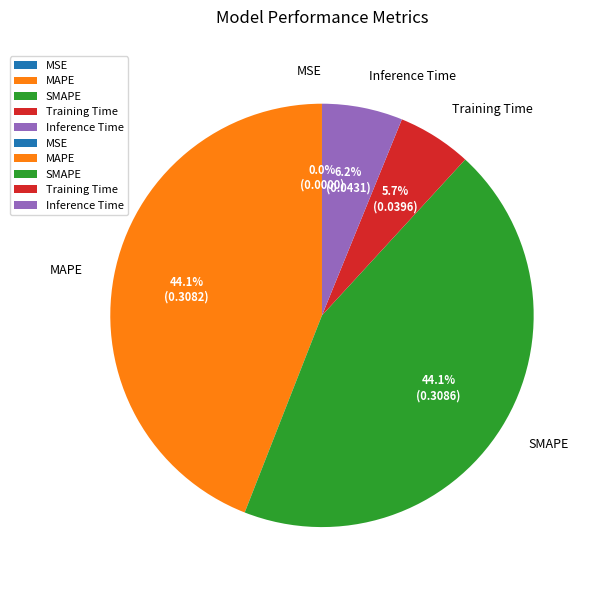

Does SMAPE account for over 50% of the chart?

No